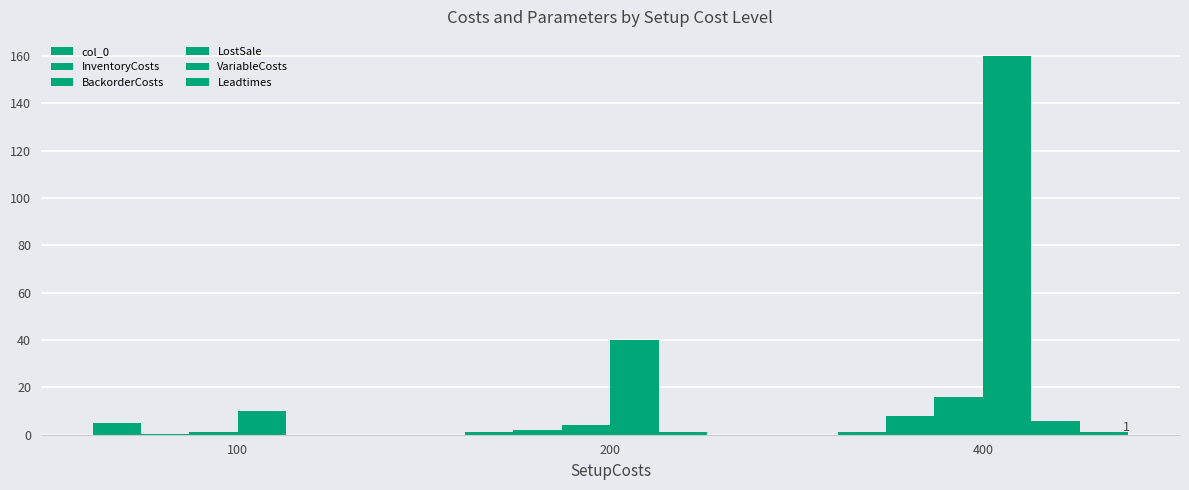

What is the sum of all InventoryCosts values?

10.5